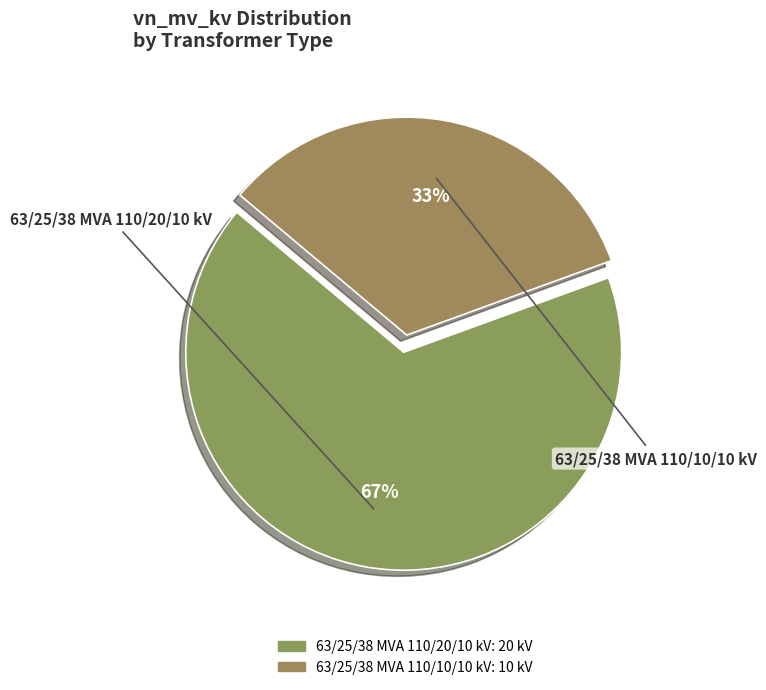

Is 63/25/38 MVA 110/20/10 kV the majority of the pie?

Yes